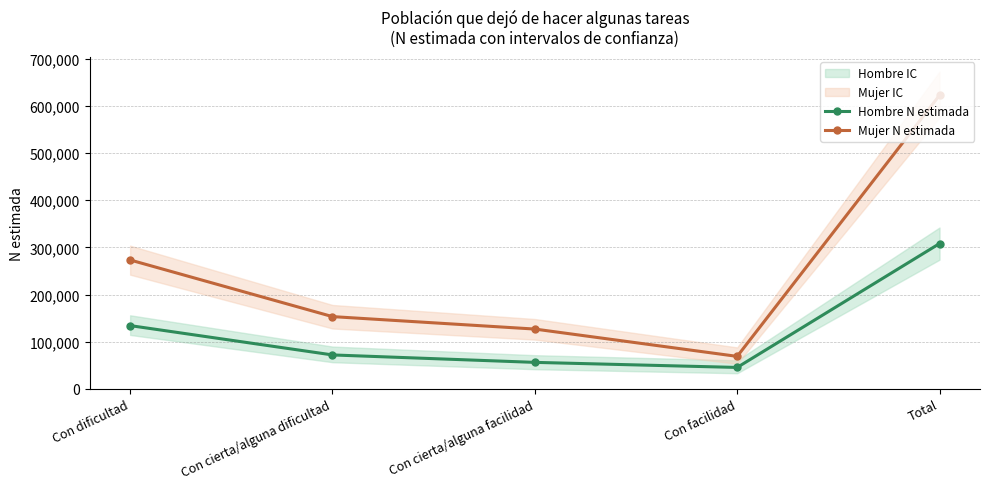

Reading right to left, extract all data points from this chart.

Hombre N estimada: Total=308162	Con facilidad=45552	Con cierta/alguna facilidad=56293	Con cierta/alguna dificultad=72063	Con dificultad=134254
Mujer N estimada: Total=622599	Con facilidad=69001	Con cierta/alguna facilidad=126913	Con cierta/alguna dificultad=153311	Con dificultad=273374